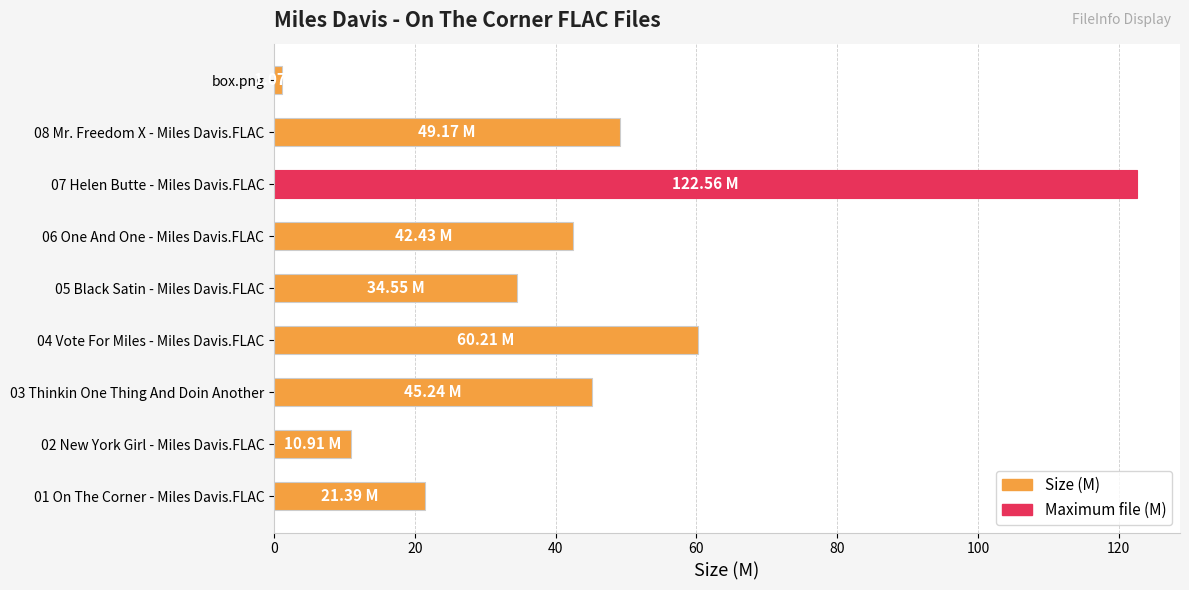

What is the difference between the second highest and second lowest values?

49.3